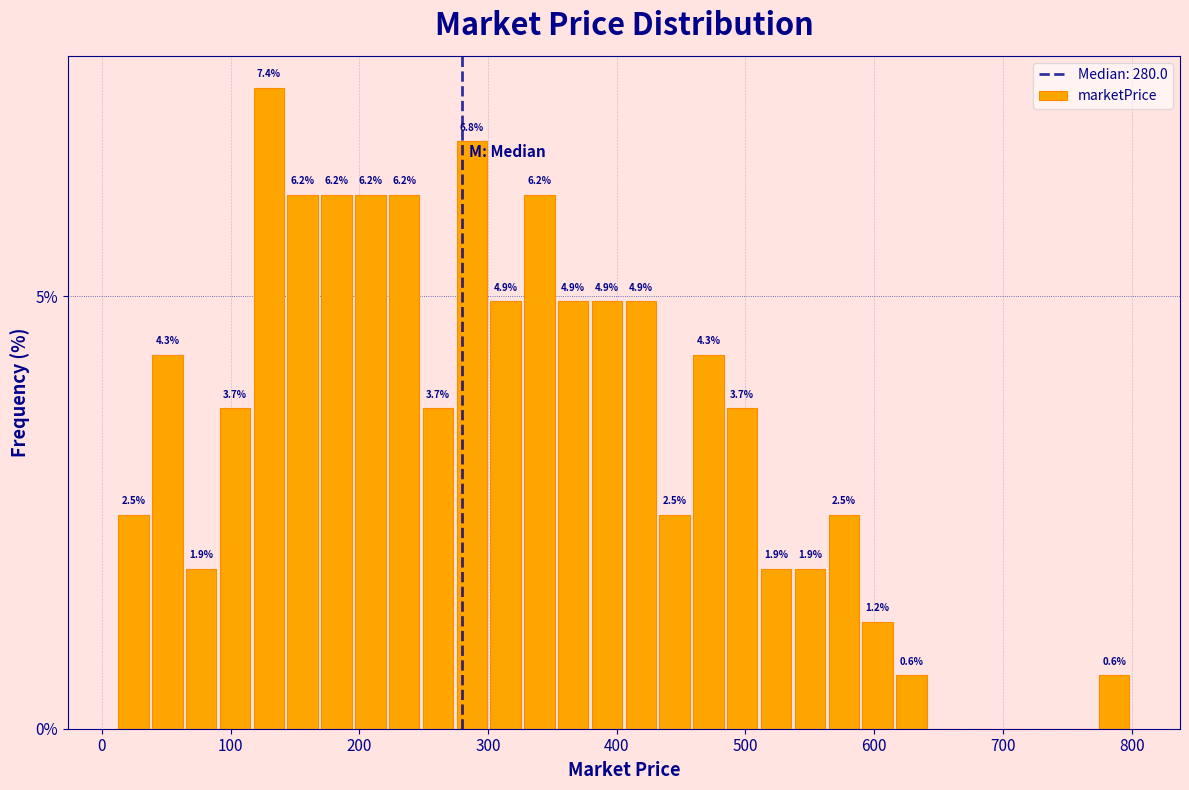

Around what value on the x-axis is the tallest bar? Give the approximate position of its centre, as read against the axis.

130